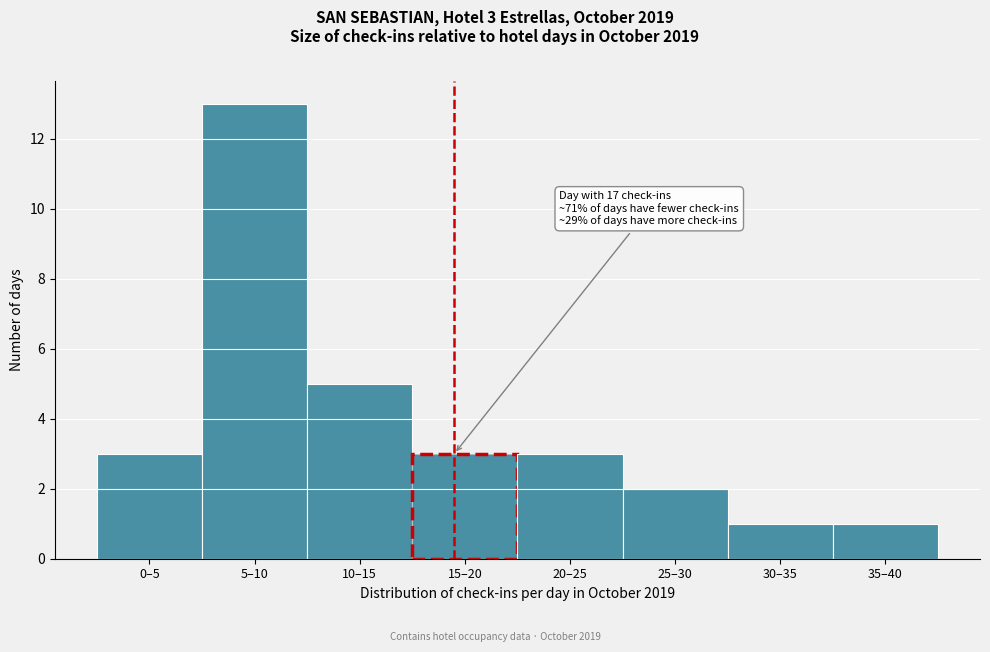

Reading left to right, what are all the values shown in this chart?

0–5=3	5–10=13	10–15=5	15–20=3	20–25=3	25–30=2	30–35=1	35–40=1